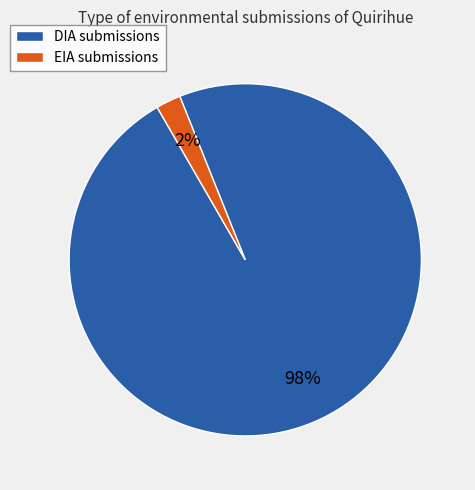

Which slice represents more than half of the pie?

DIA